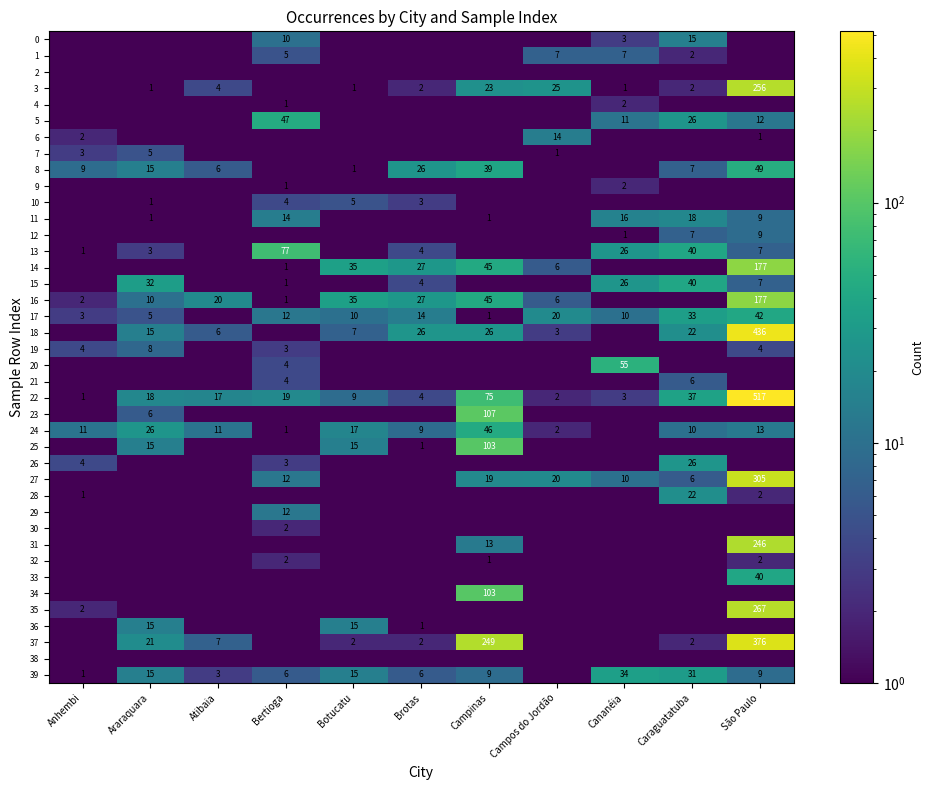

Is it true that 24 equals 9.0 at Brotas?

True